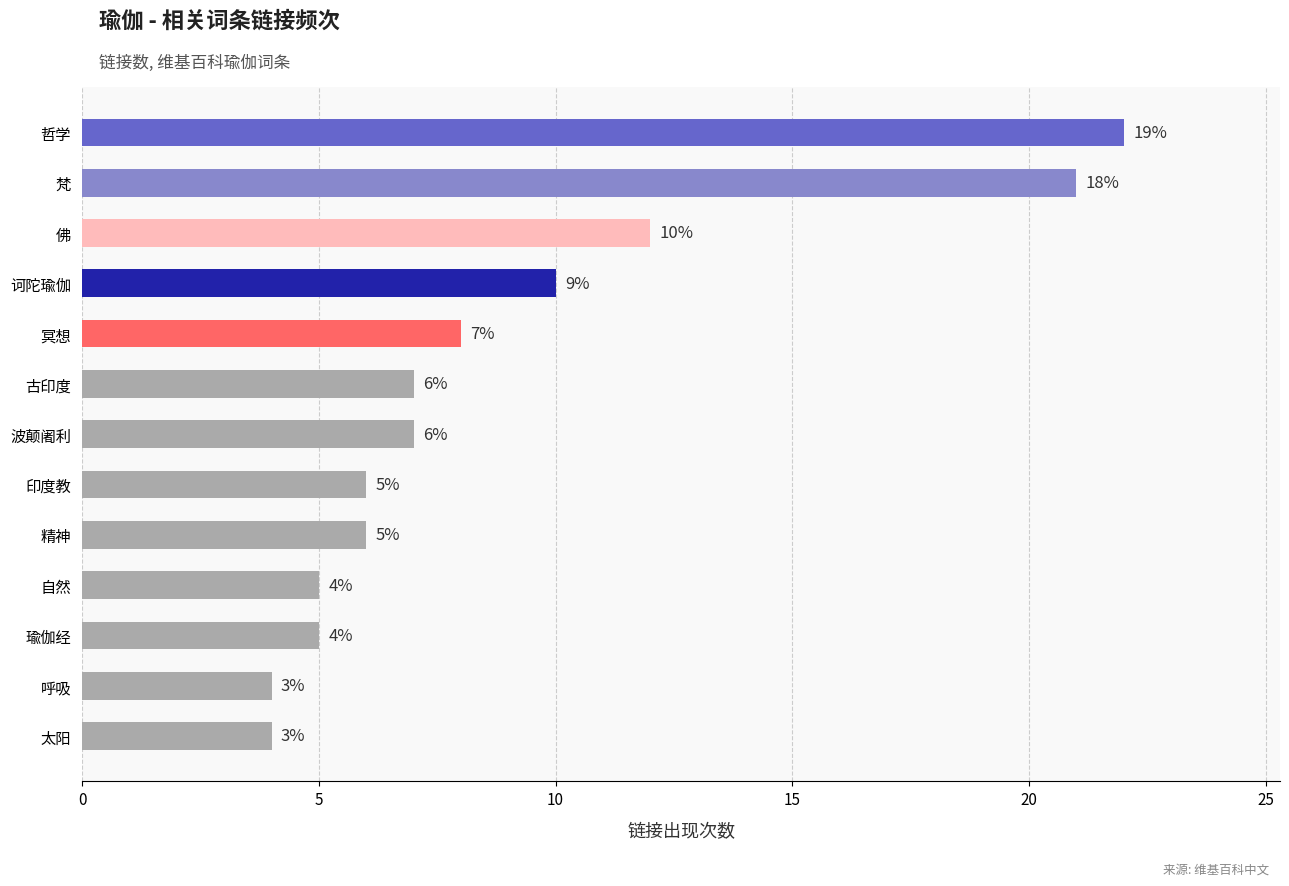

What is the change in value from 佛 to 古印度?

-5